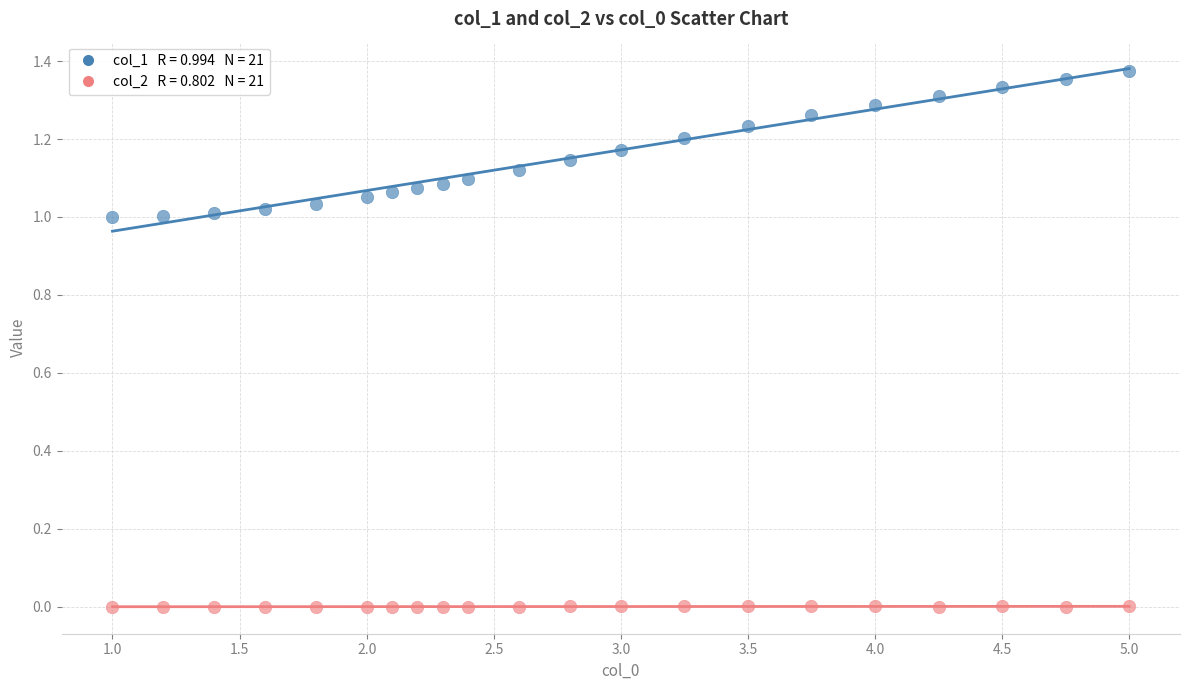

Across all data points, what is the range of X values (max minus min)?

4.0